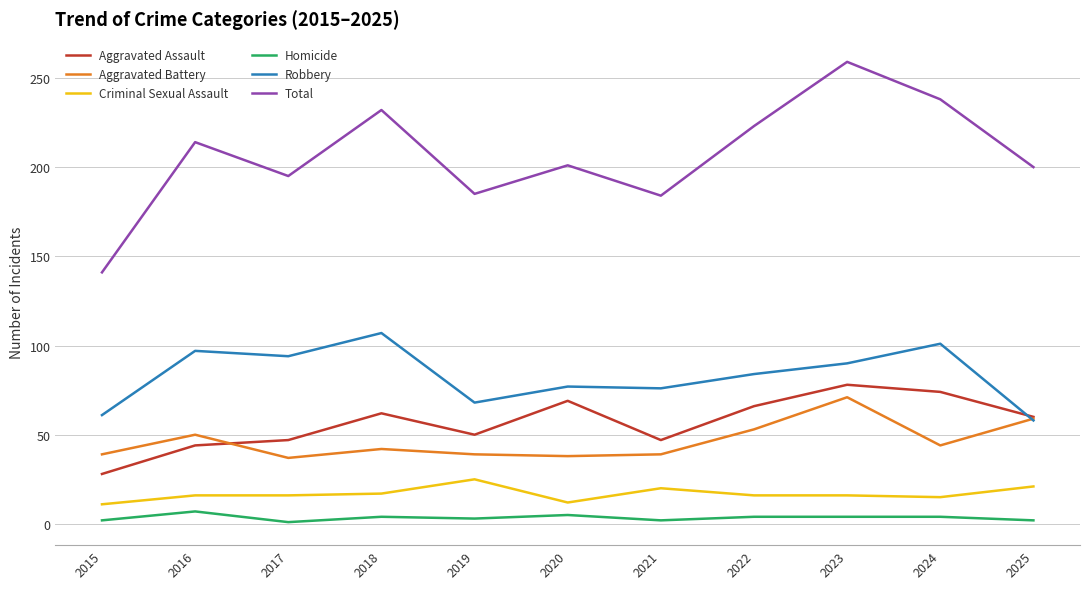

At which label does Total reach its peak?

2023